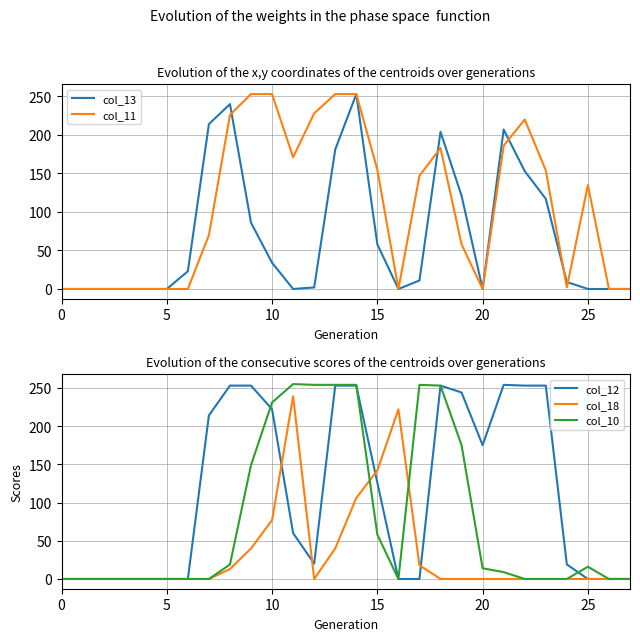

What is the spread (max minus min) of values at 11?

255